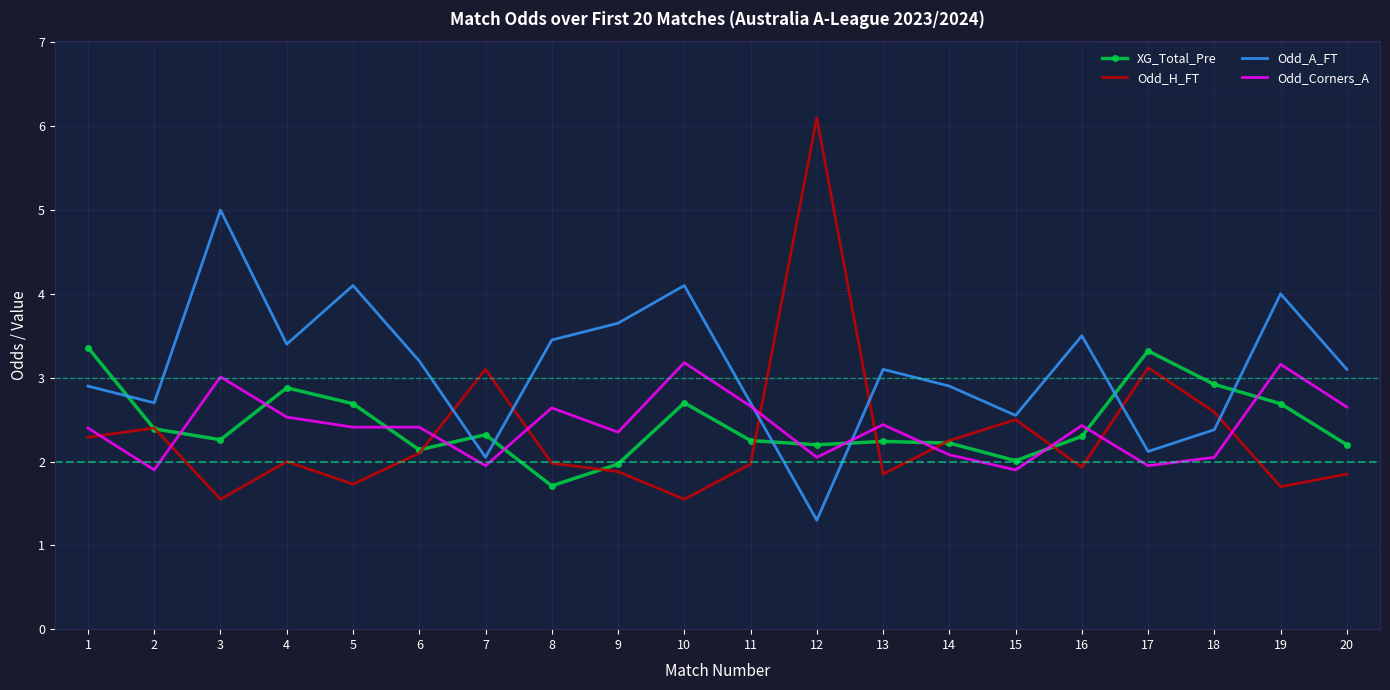

After their last crossing, which series has the higher values: XG_Total_Pre or Odd_Corners_A?

Odd_Corners_A